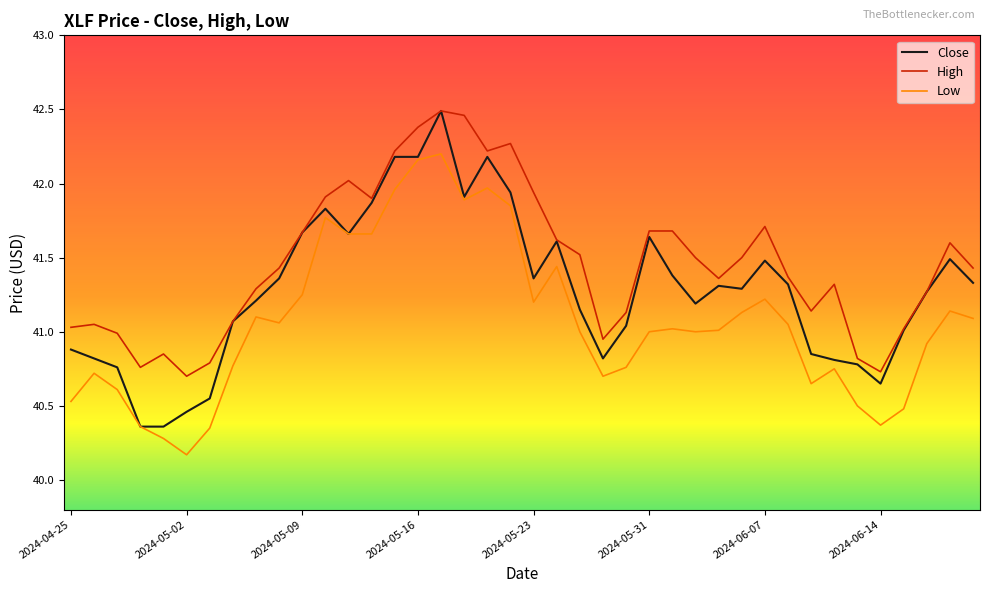

What is the average value of the High series?

41.5